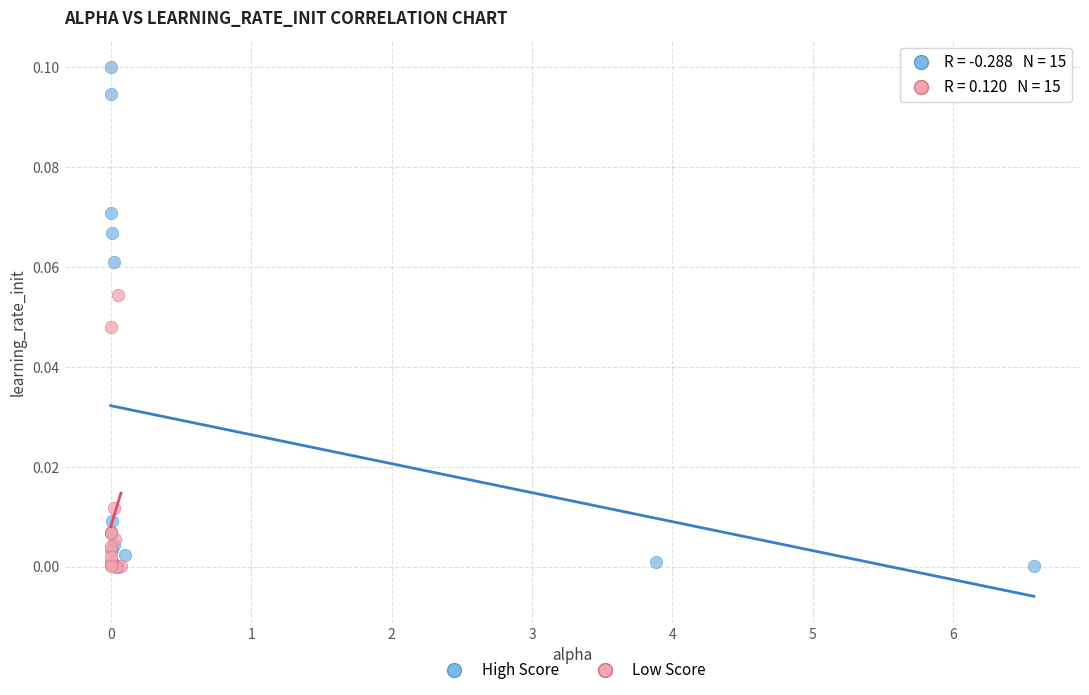

Which series has the largest Y range (max minus min)?

High Score